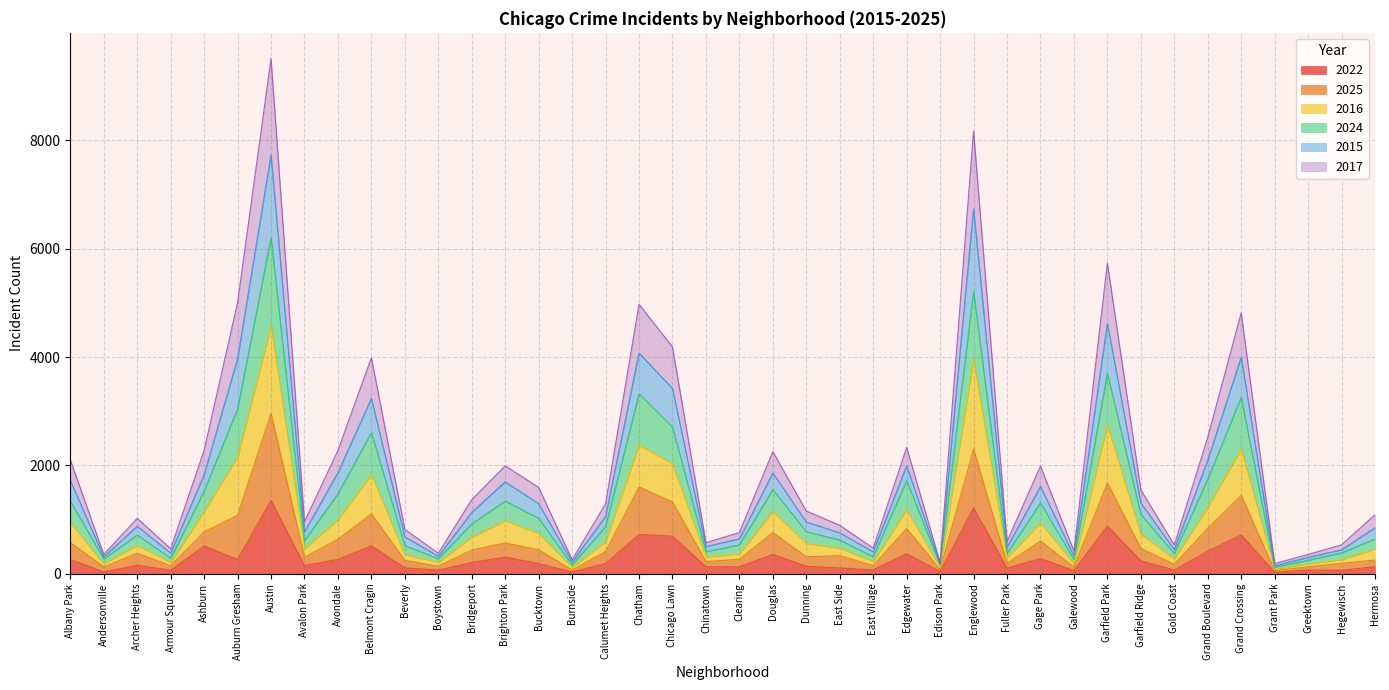

At which category is the sum across all series the highest?

Austin